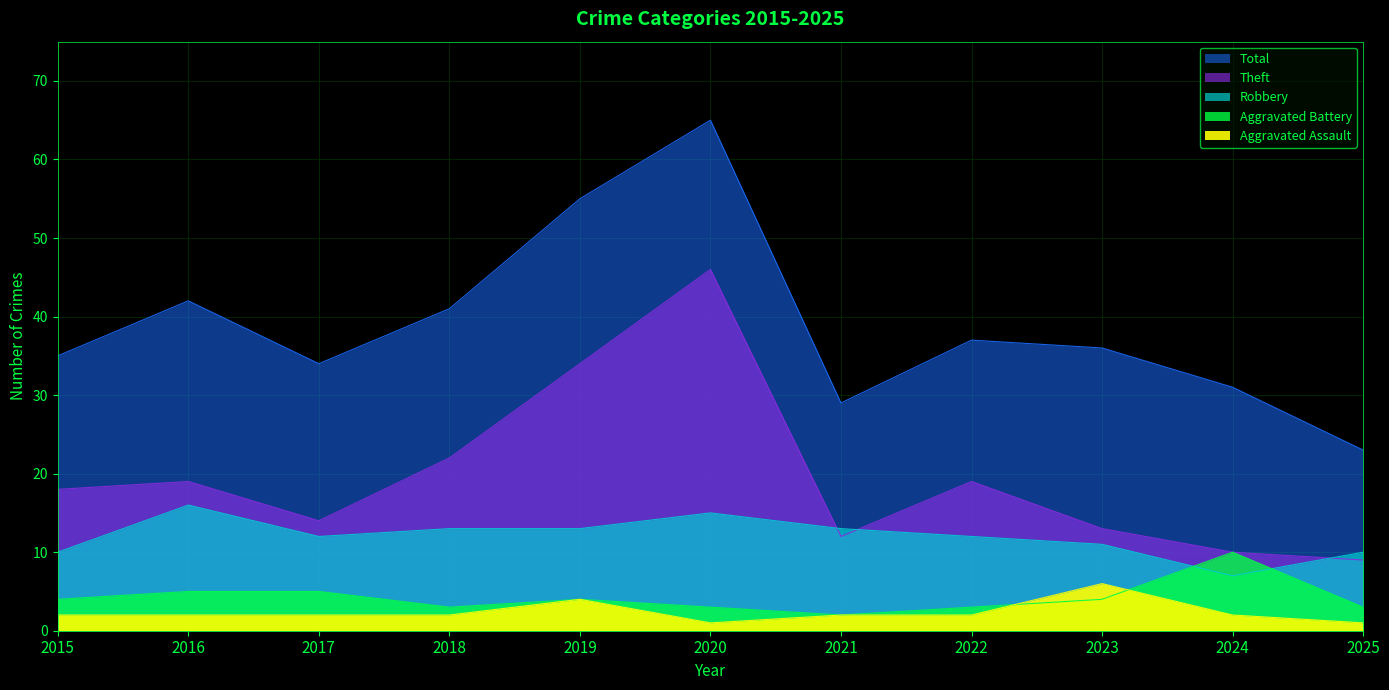

True or false: Robbery and Total intersect in this chart.

False